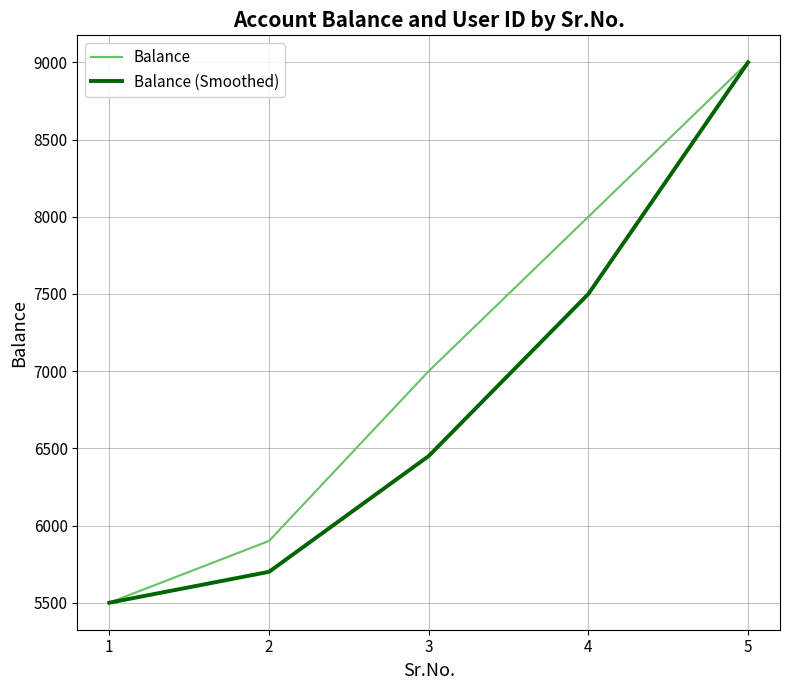

What is the minimum value for Balance?

5500